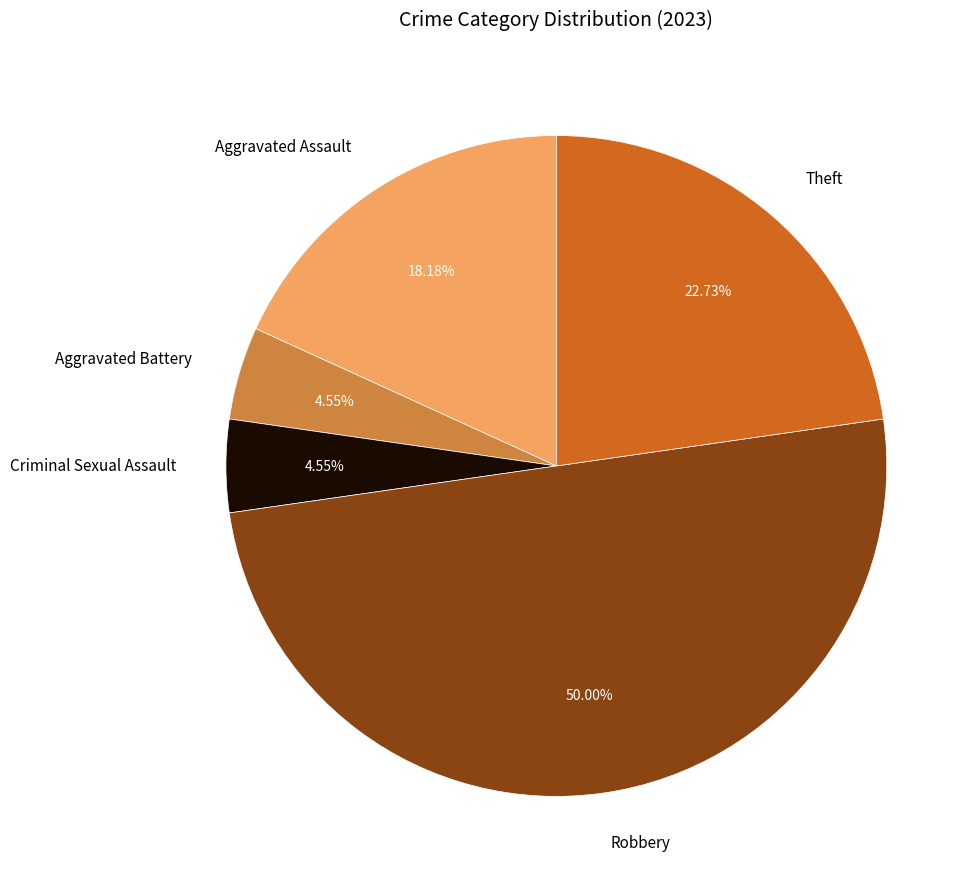

What is the ratio of the value at Robbery to the value at Theft?

2.2